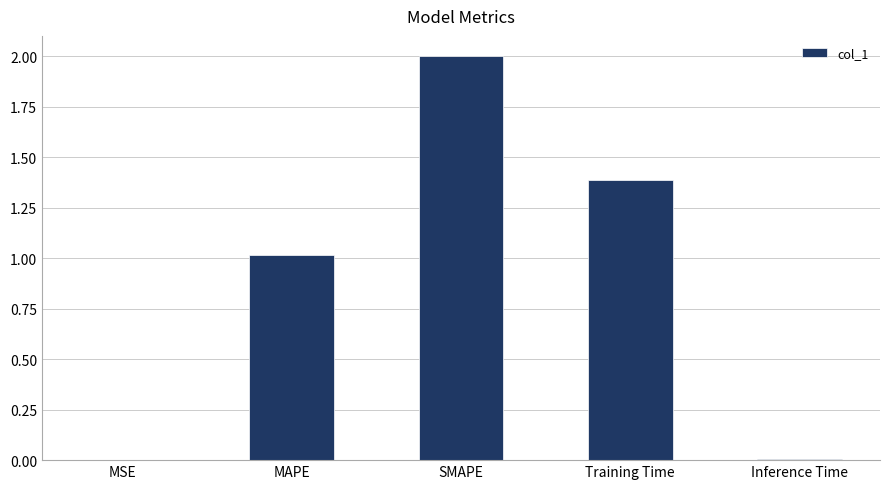

What is the maximum value shown in the chart?

2.0